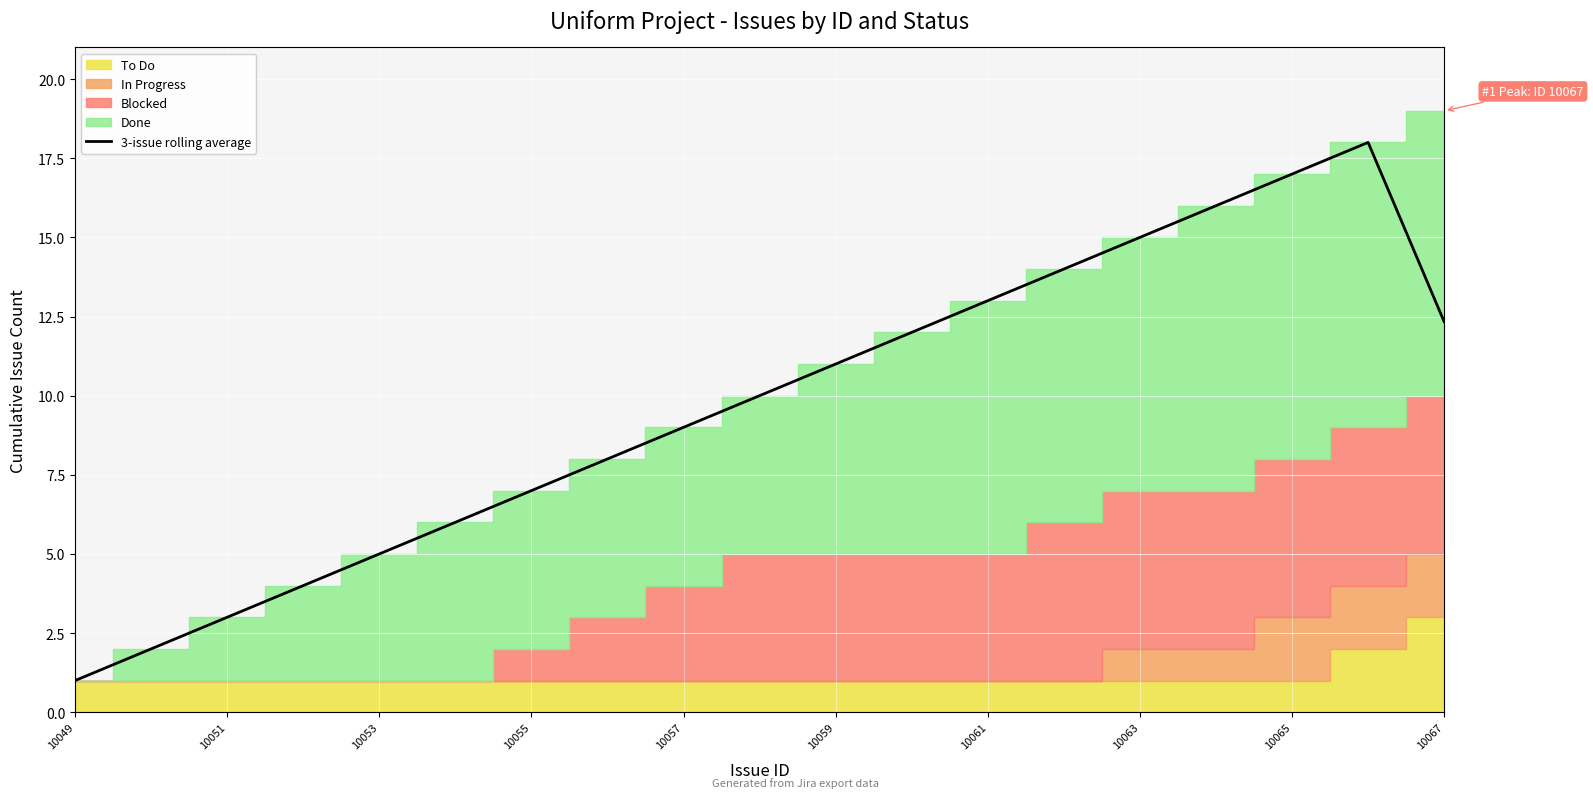

Reading right to left, extract all data points from this chart.

12.3	18.0	17.0	16.0	15.0	14.0	13.0	12.0	11.0	10.0	9.0	8.0	7.0	6.0	5.0	4.0	3.0	2.0	1.0